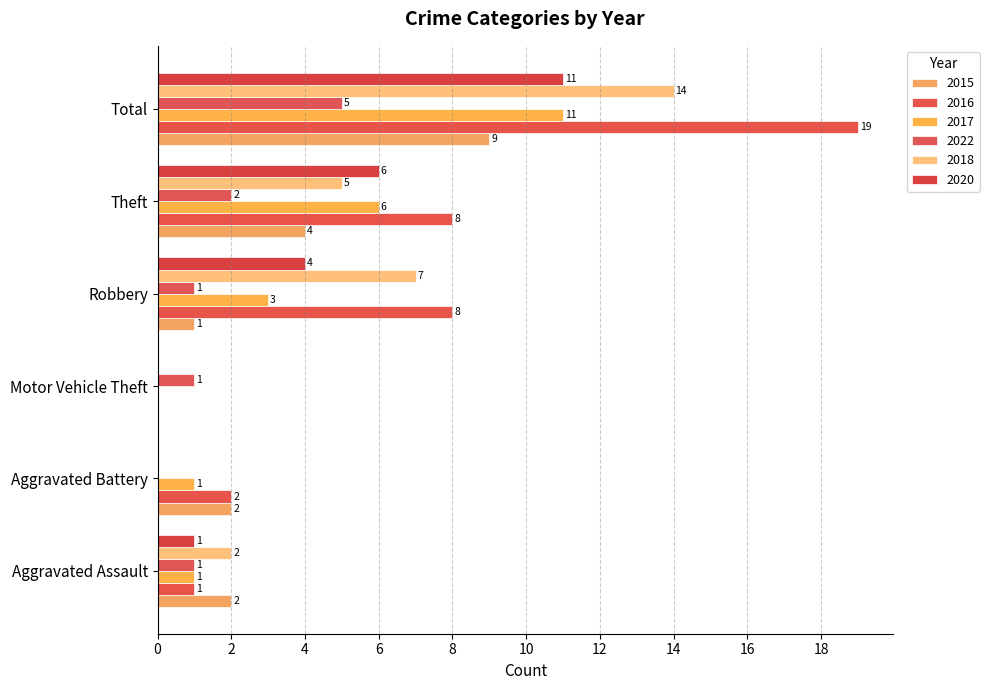

At which label does 2015 reach its minimum?

Motor Vehicle Theft